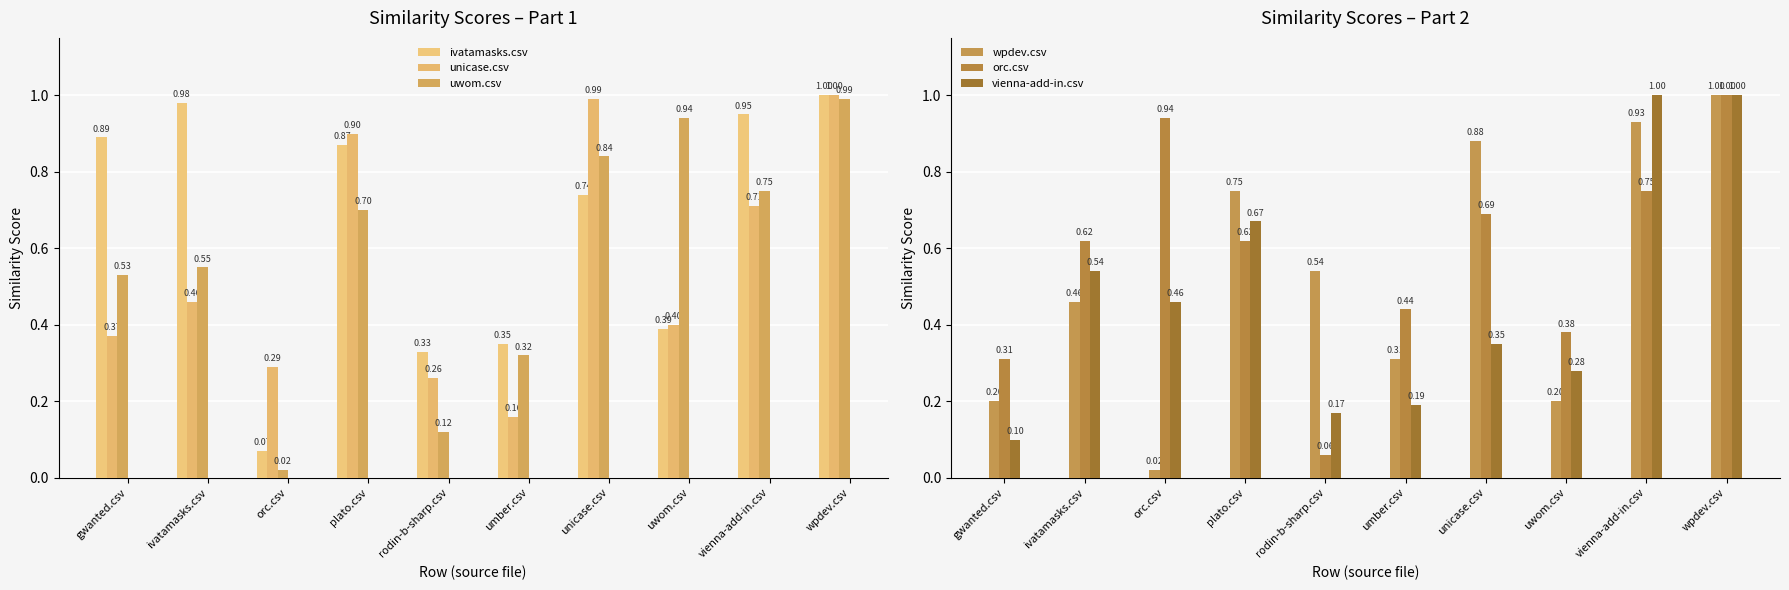

Which series has the largest total across all categories?

ivatamasks.csv